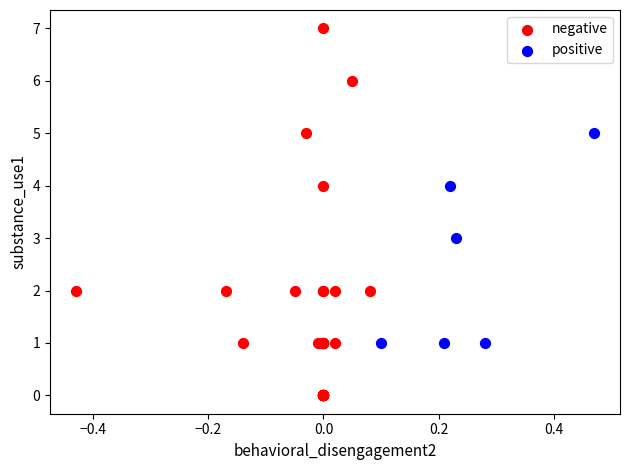

Which series has the widest spread of Y values?

negative